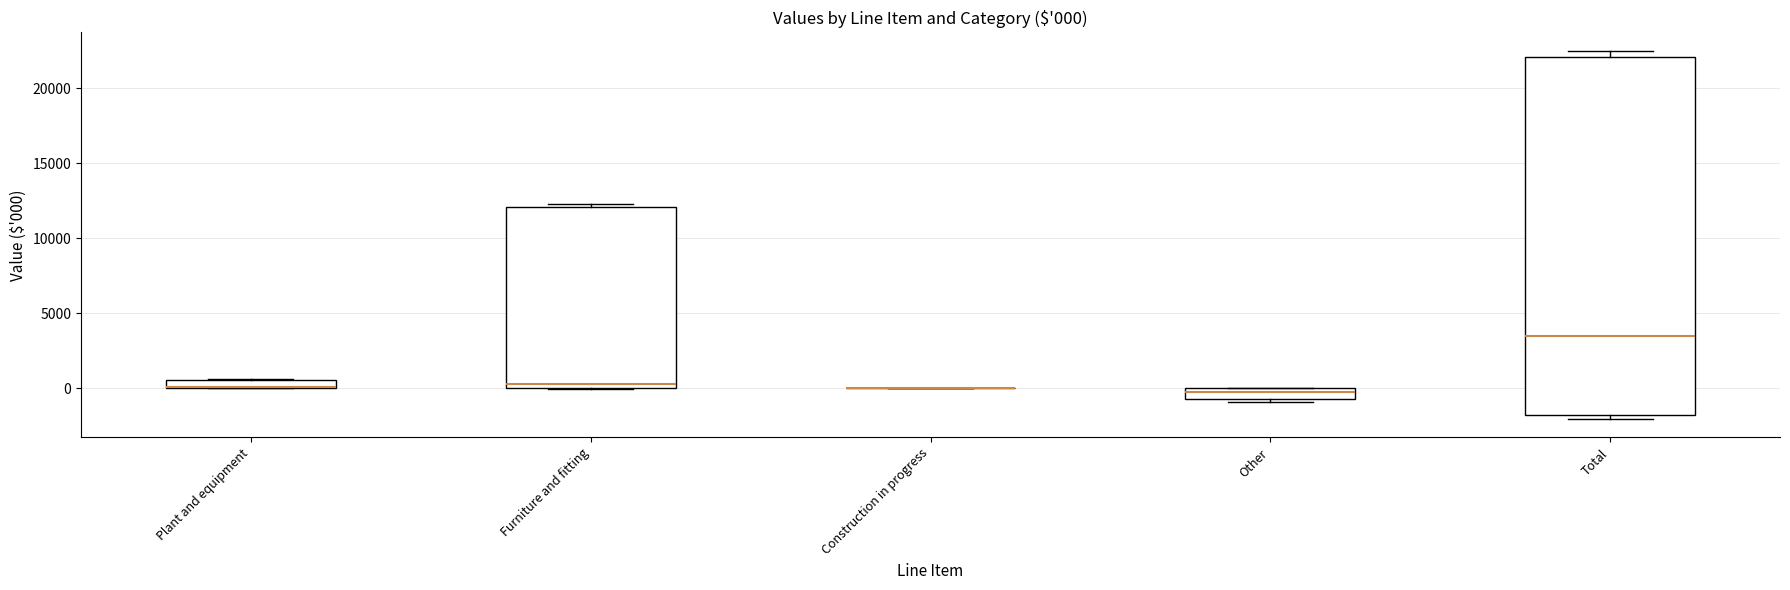

Comparing the boxes themselves (not the whiskers), which one is the tallest?

Total